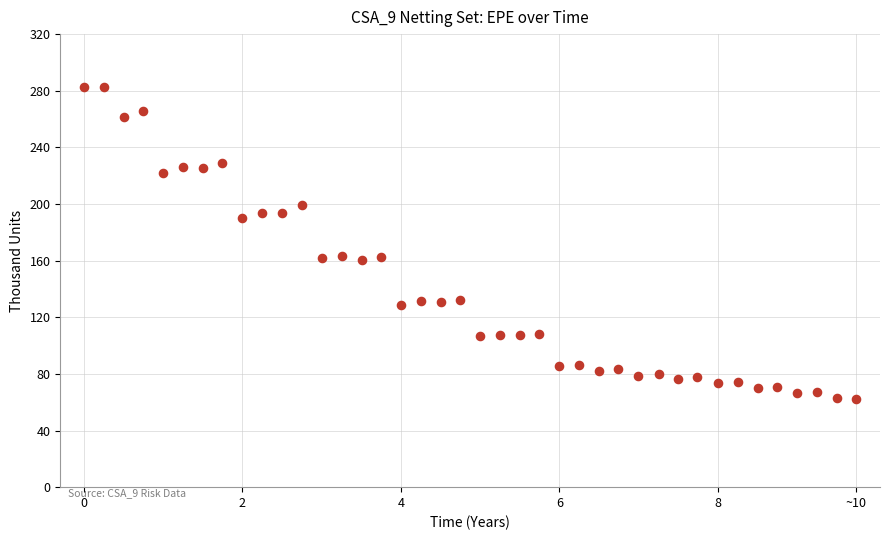

What is the range of Y values (max minus min)?

220.4